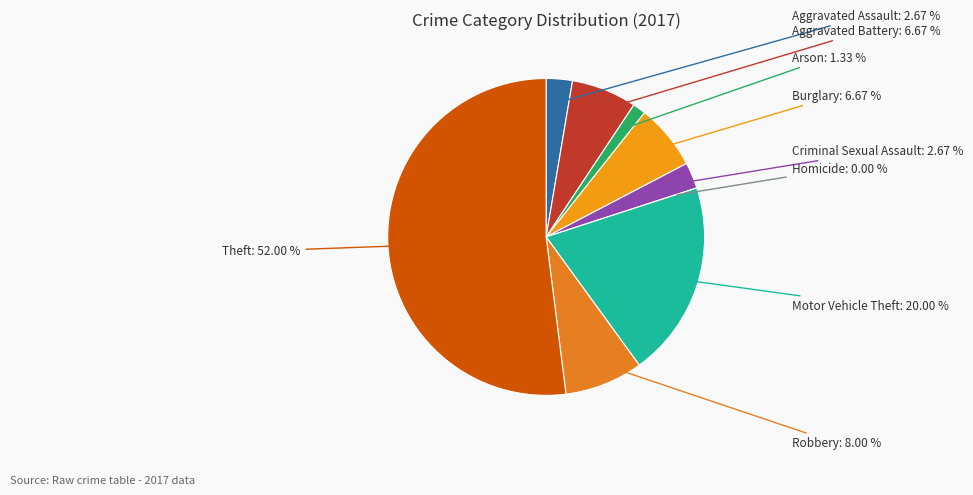

Is there any slice that represents more than half of the pie?

Yes